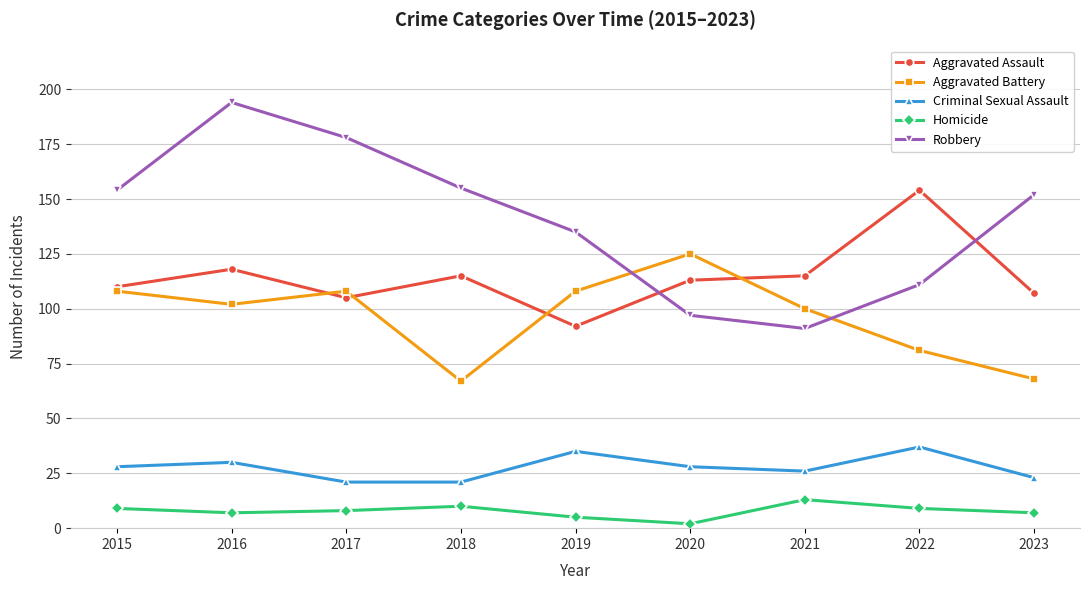

Which series has the largest total across all categories?

Robbery